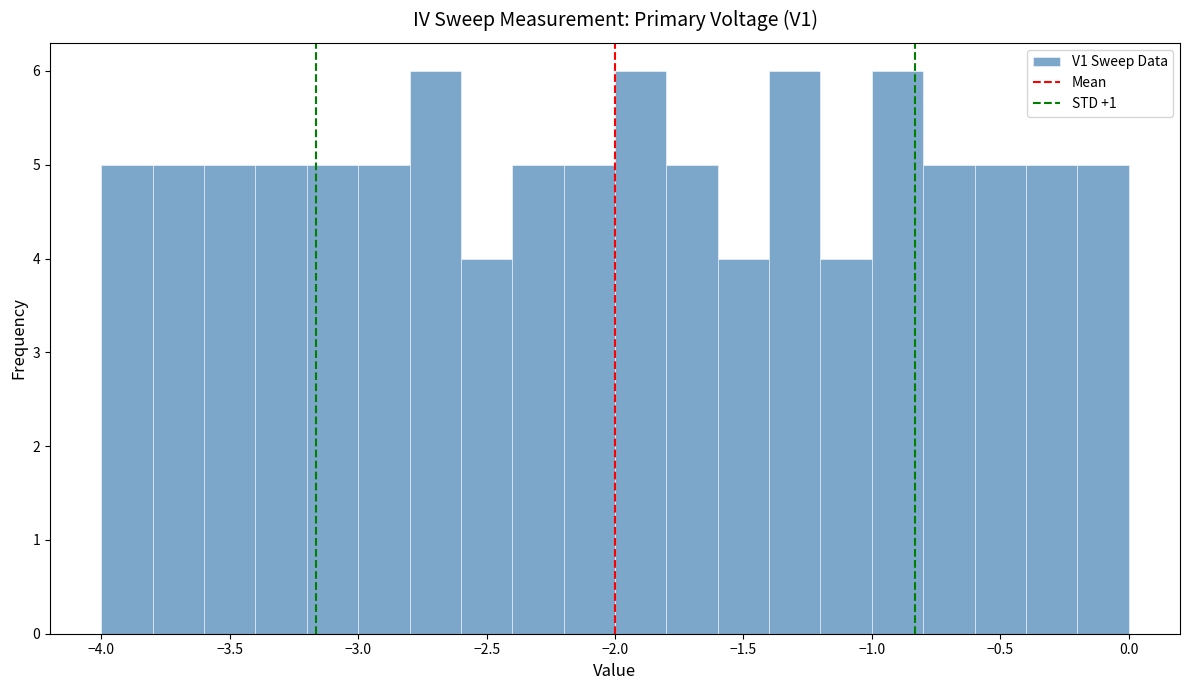

What is the height of the bar covering -2.4 to -2.2 on the x-axis? The values are not printed on the chart, so give them approximately, as read against the axis.

5